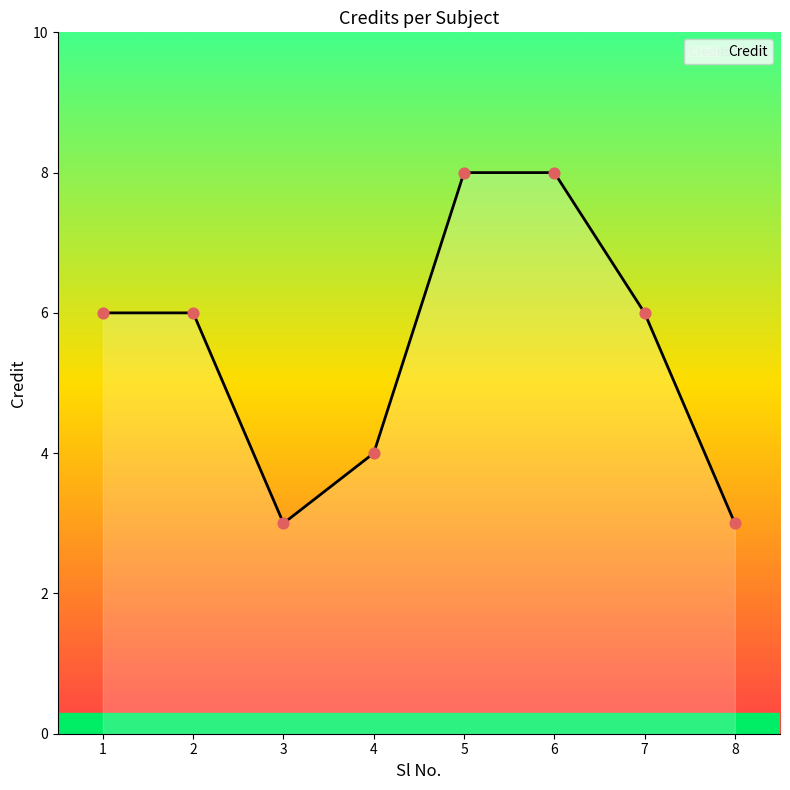

Which has a higher value, 3 or 2?

2